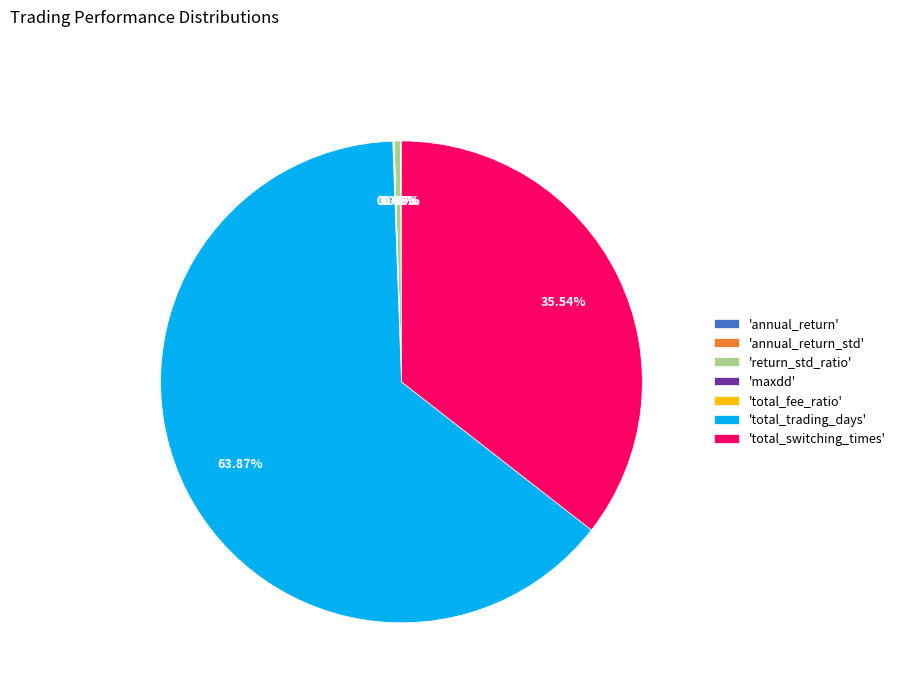

Which slice represents more than half of the pie?

'total_trading_days'